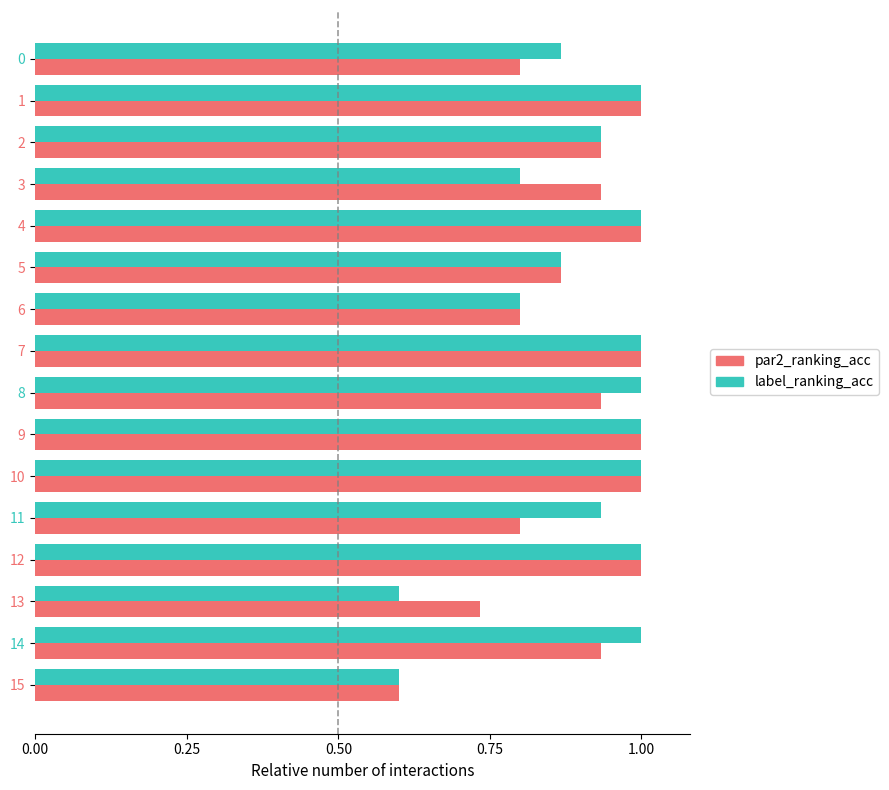

At 0, list the series in order from smallest to largest.

par2_ranking_acc, label_ranking_acc